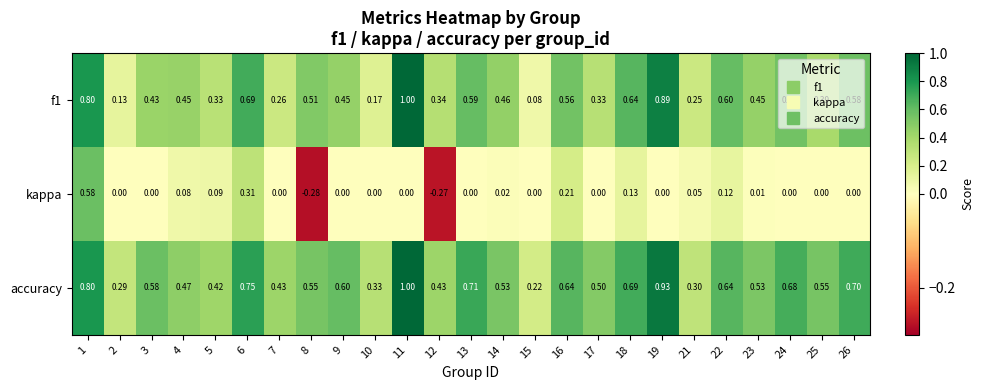

Which series has the largest total across all categories?

accuracy